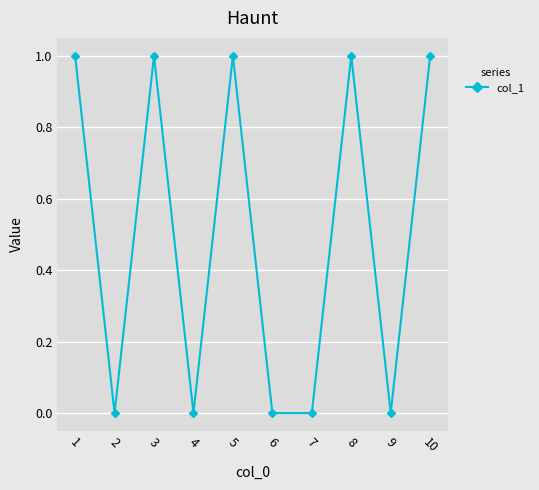

Reading left to right, transcribe all the data shown in this chart.

1	0	1	0	1	0	0	1	0	1